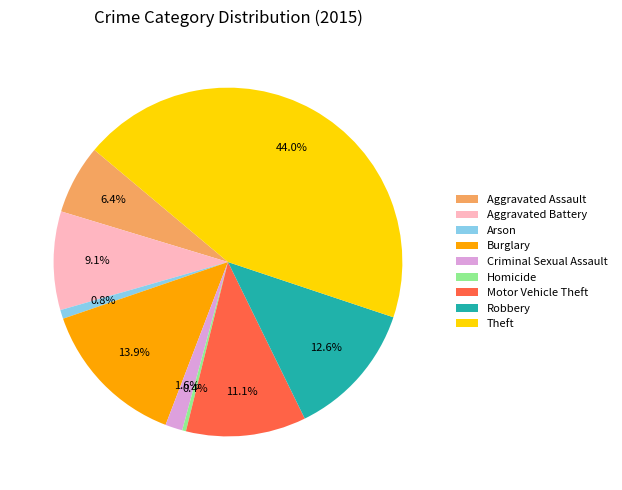

Which has a higher value, Aggravated Assault or Burglary?

Burglary